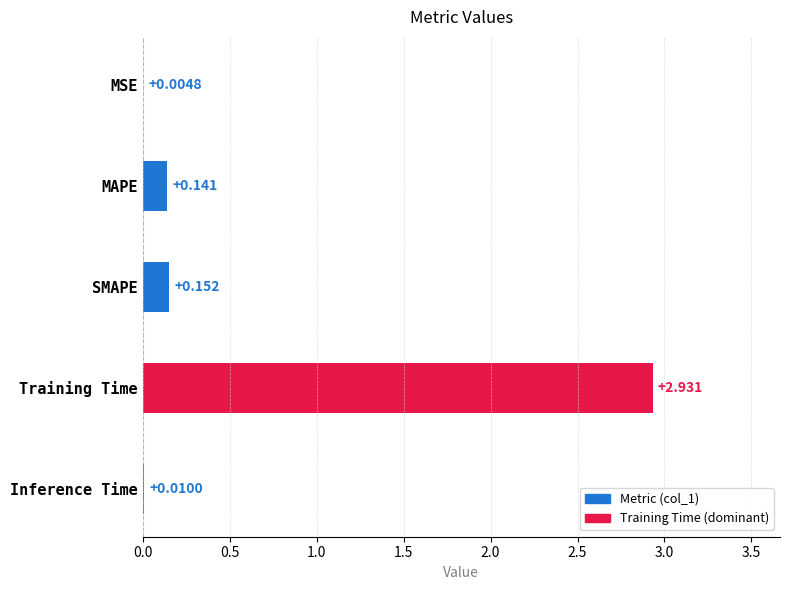

At which category does the chart reach its peak across all series?

Training Time